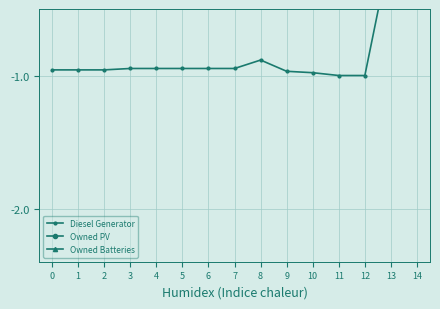

What value does the Owned Batteries series have at 11?

-0.3